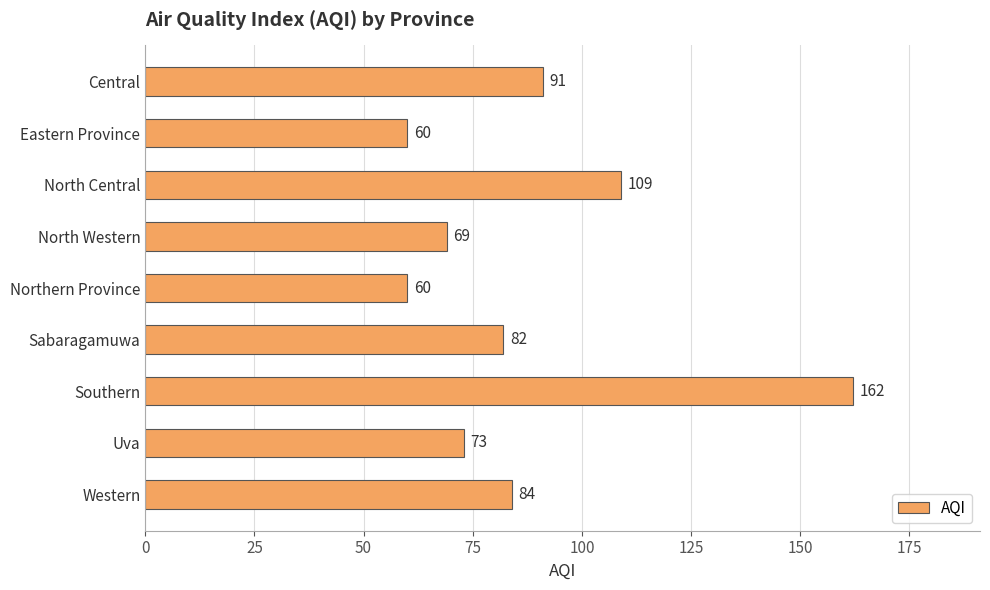

What is the greatest value displayed?

162